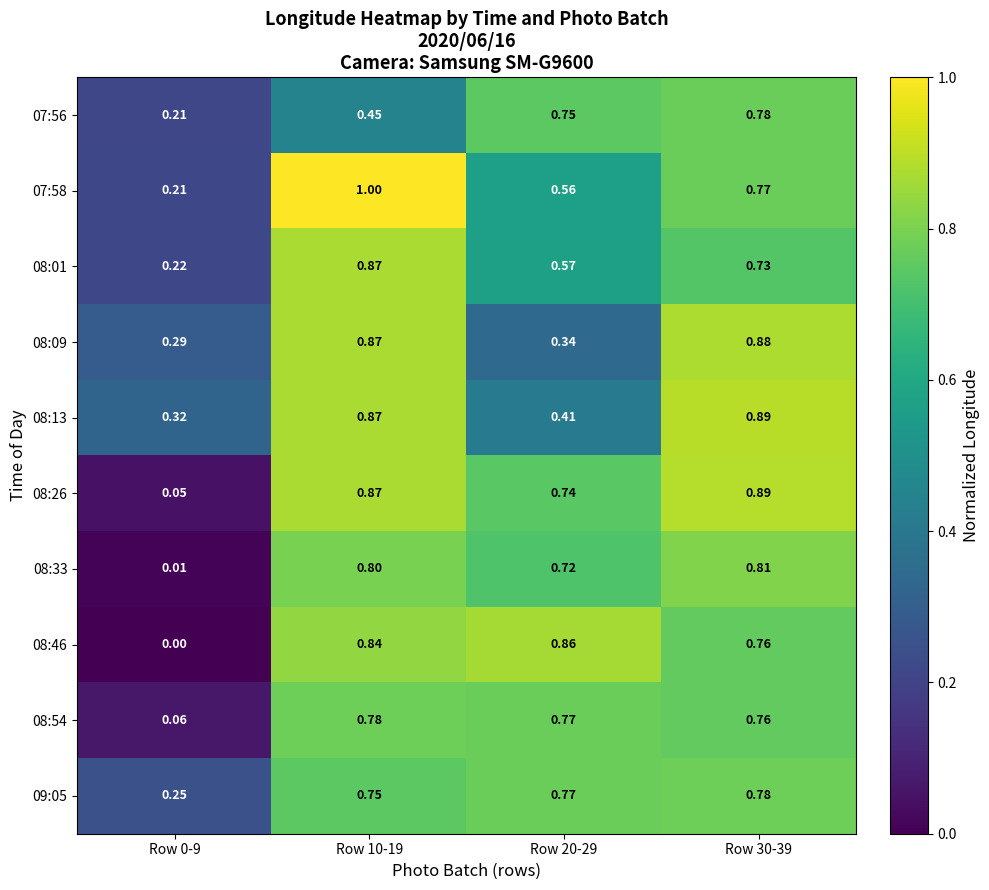

How many data points does each series have?

4